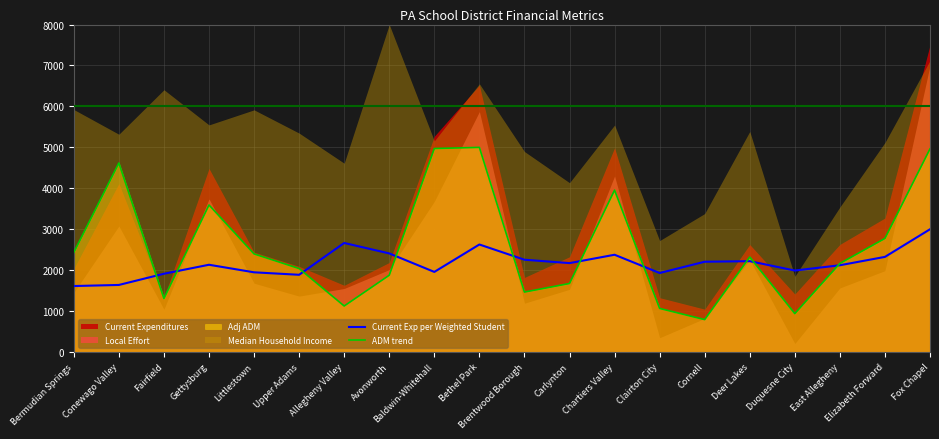

At which category does ADM trend reach its first local valley?

Fairfield